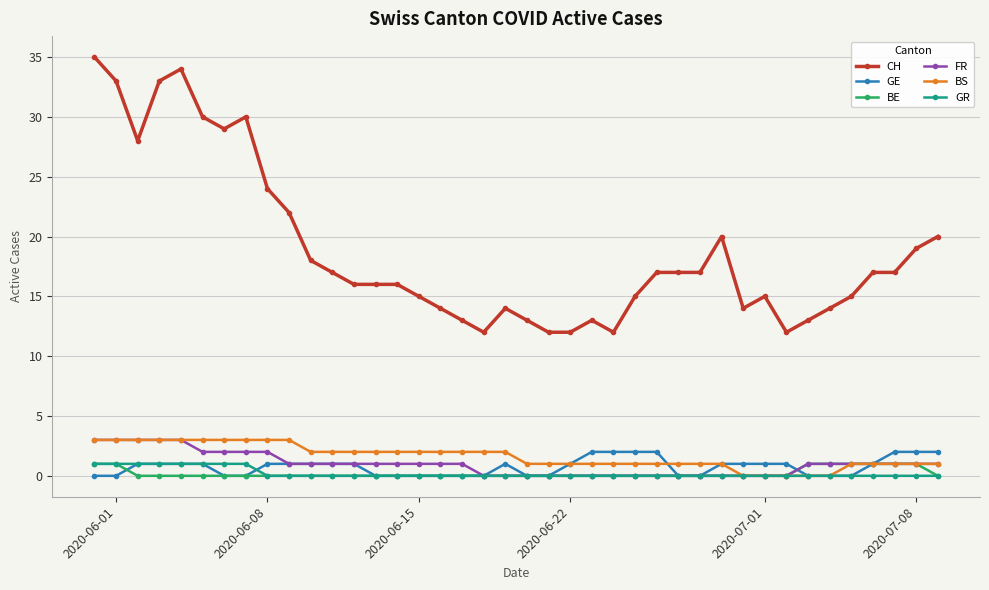

What is the value of the BS point at the 29th from the left?

1